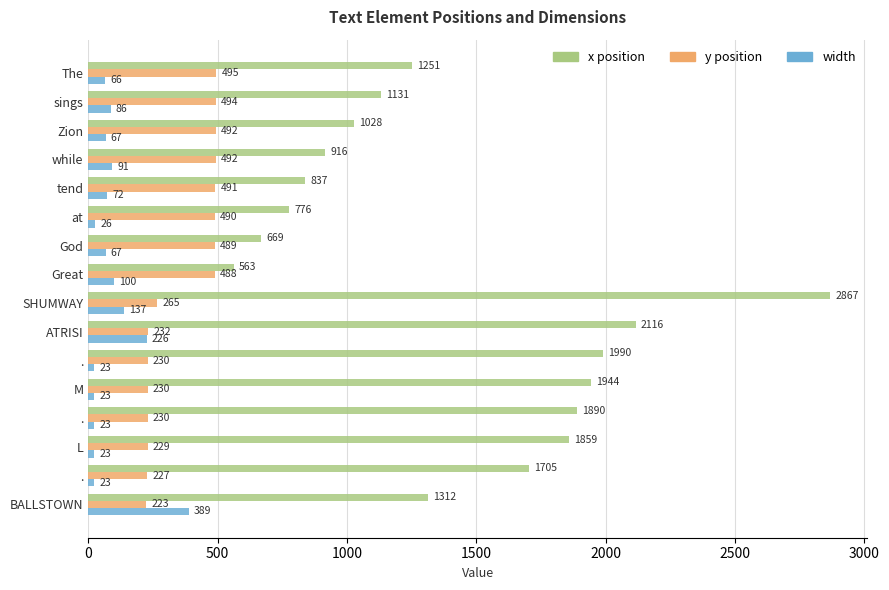

How many categories are shown in the chart?

16